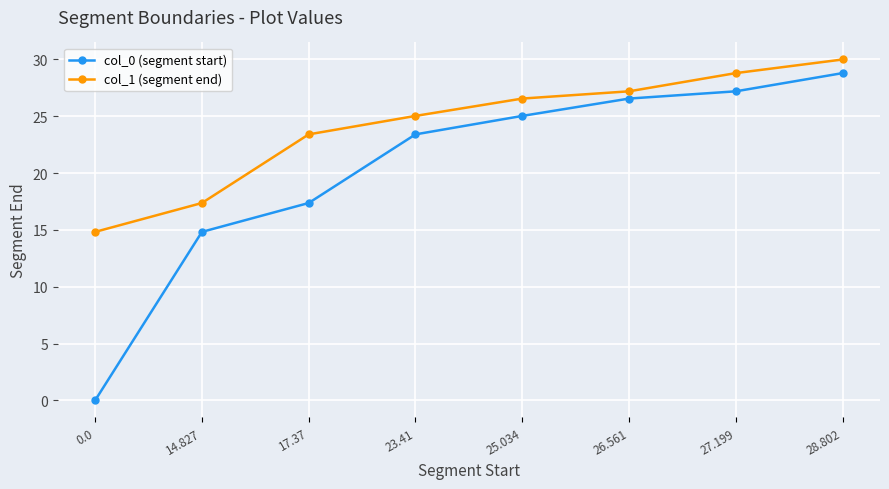

Rank the series at 26.561 from highest to lowest value.

col_1 (segment end), col_0 (segment start)